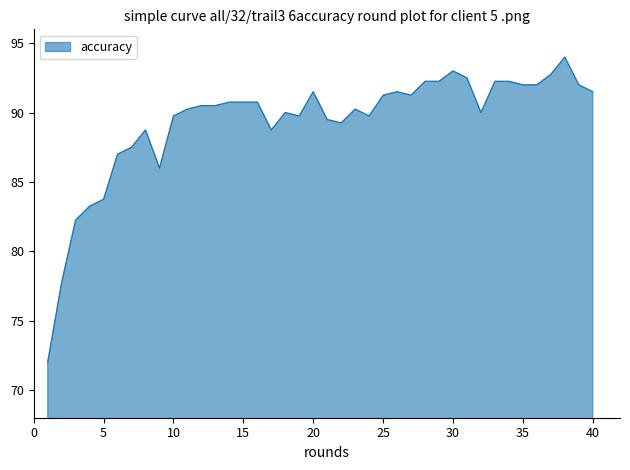

What is the difference between the maximum and minimum values?

22.0